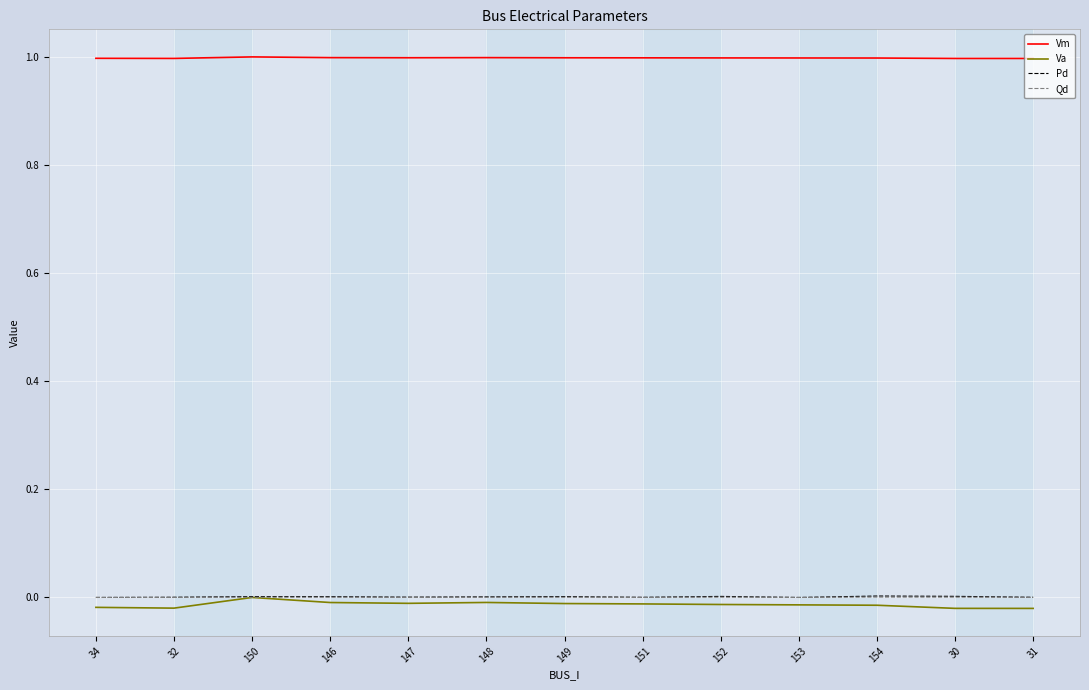

What is the greatest value displayed?

1.0